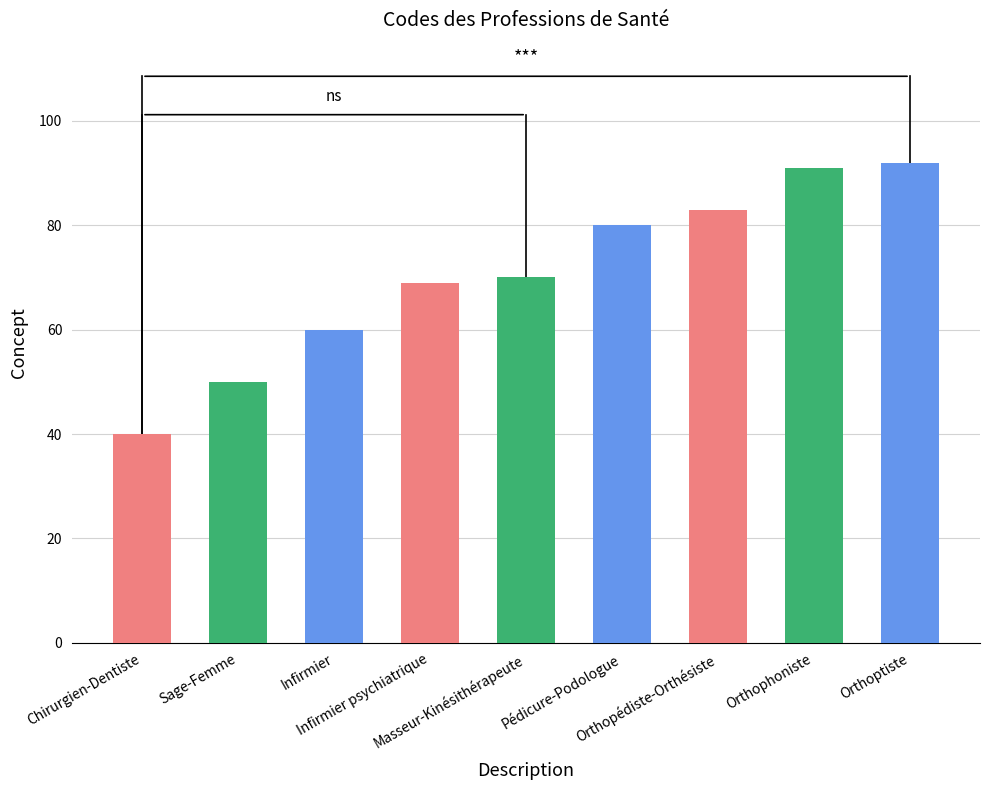

Rank the categories by value from highest to lowest.

Orthoptiste, Orthophoniste, Orthopédiste-Orthésiste, Pédicure-Podologue, Masseur-Kinésithérapeute, Infirmier psychiatrique, Infirmier, Sage-Femme, Chirurgien-Dentiste